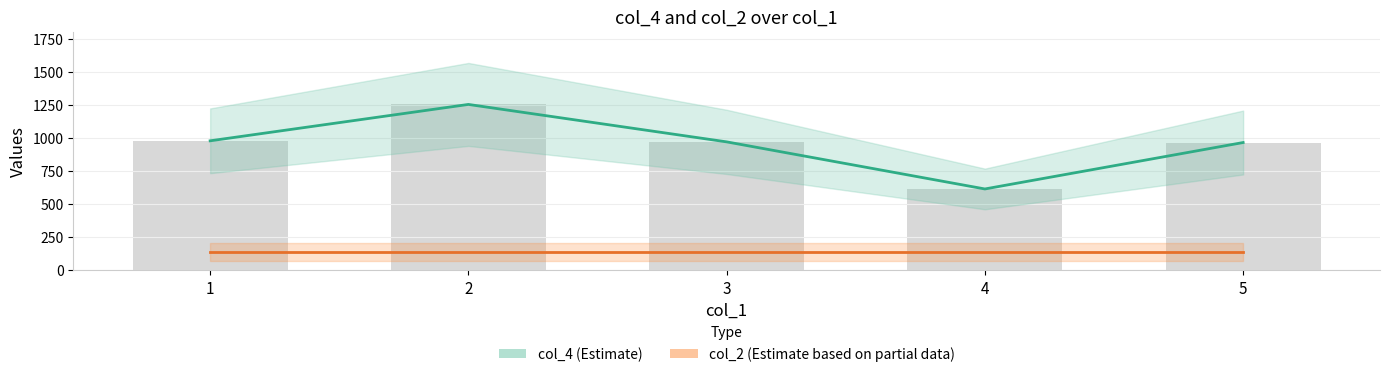

The value at 5 is 653. True or false?

False